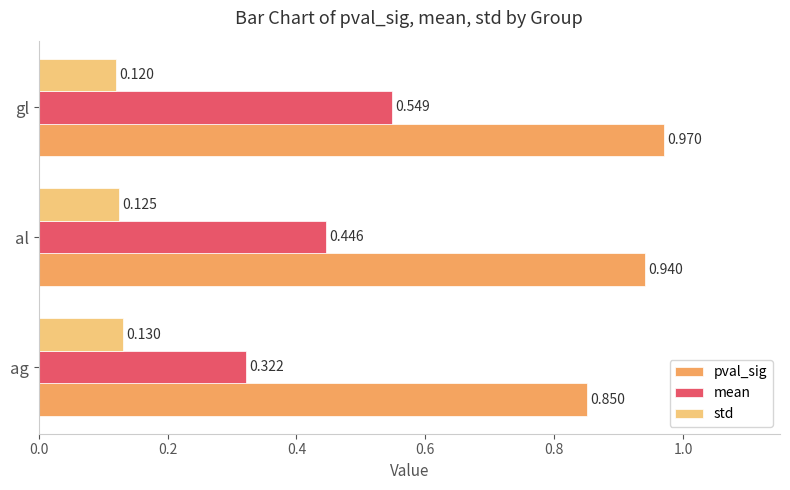

Which series has the largest range (max minus min)?

mean